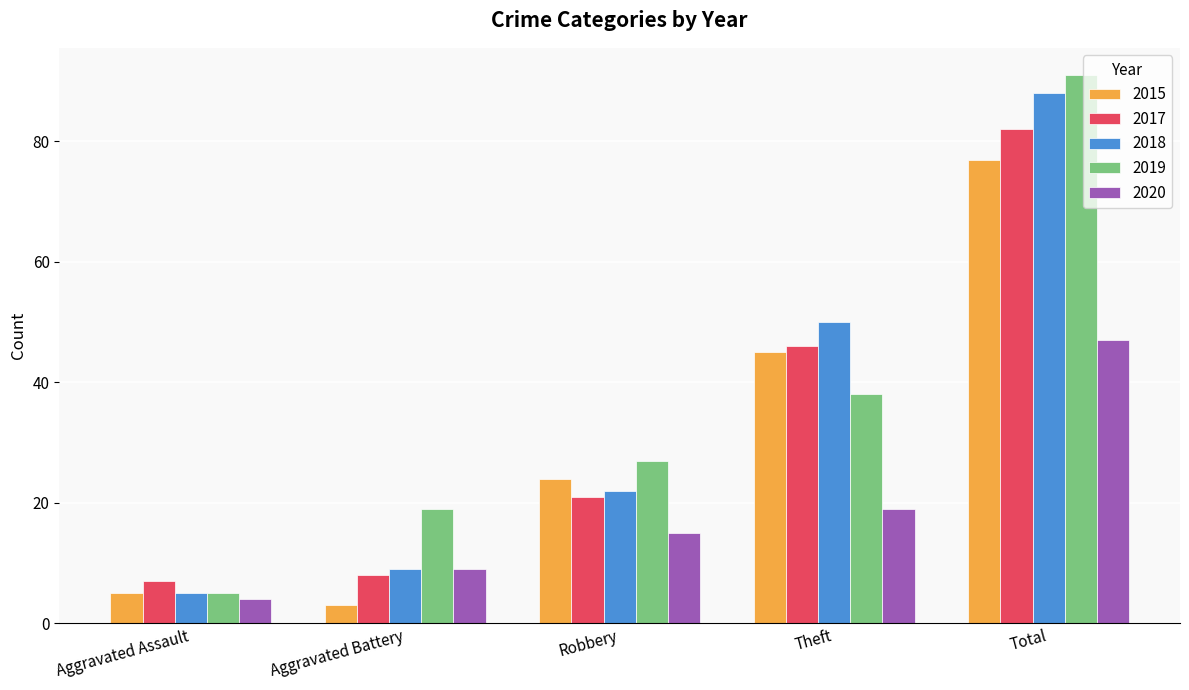

What is the sum of all 2019 values?

180